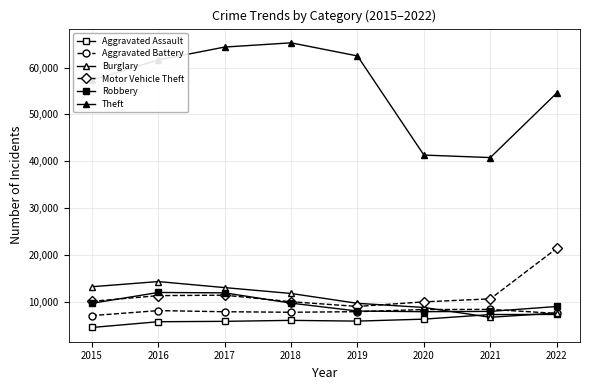

How many lines are shown in the chart?

6